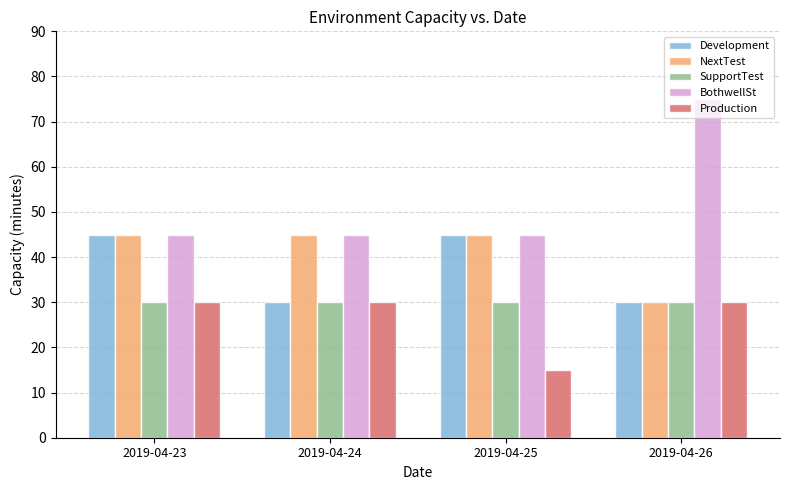

How many bars are there in each group?

5